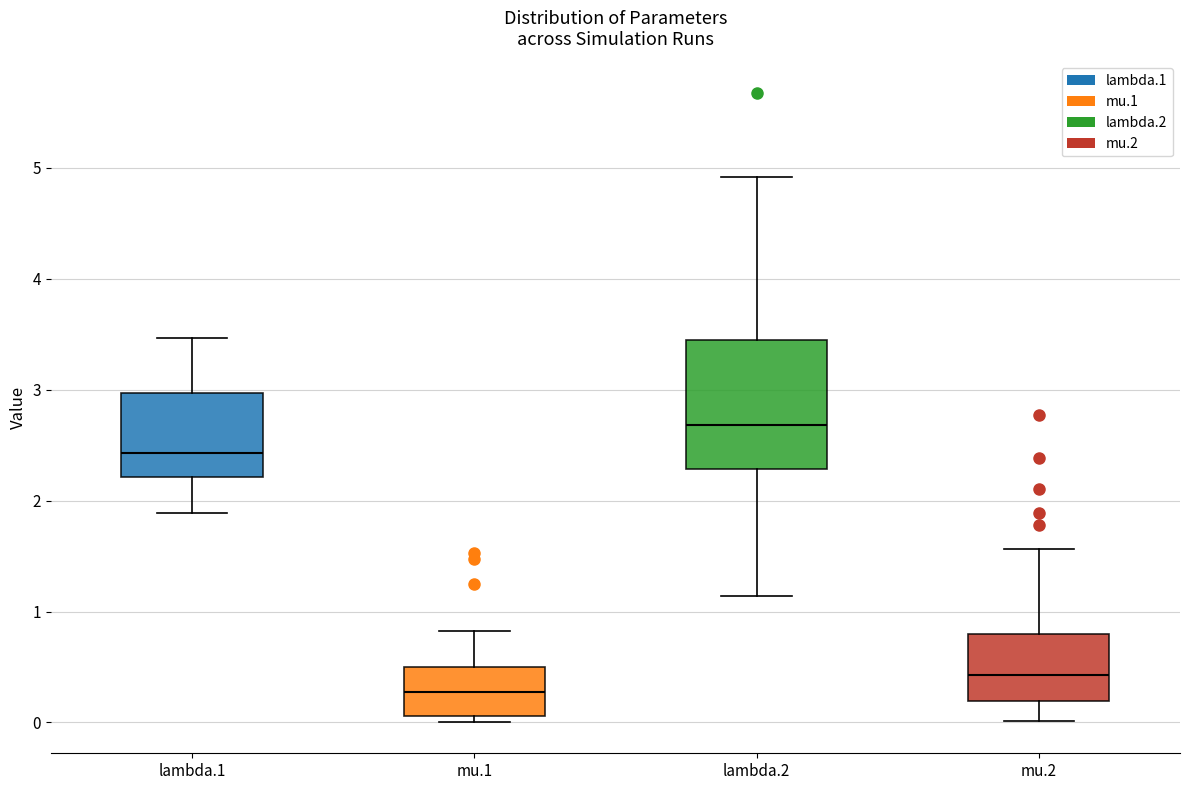

Reading left to right, transcribe this box plot: for each box, give where its median line is, the range the box spans, and where its two whiskers end, as read against the y-axis. The values are not printed on the chart, so give them approximately, as read against the axis.

lambda.1: median 2.4, box 2.2 to 3.0, whiskers 1.9 to 3.5
mu.1: median 0.3, box 0.1 to 0.5, whiskers 0.0 to 0.8
lambda.2: median 2.7, box 2.3 to 3.5, whiskers 1.1 to 4.9
mu.2: median 0.4, box 0.2 to 0.8, whiskers 0.0 to 1.6